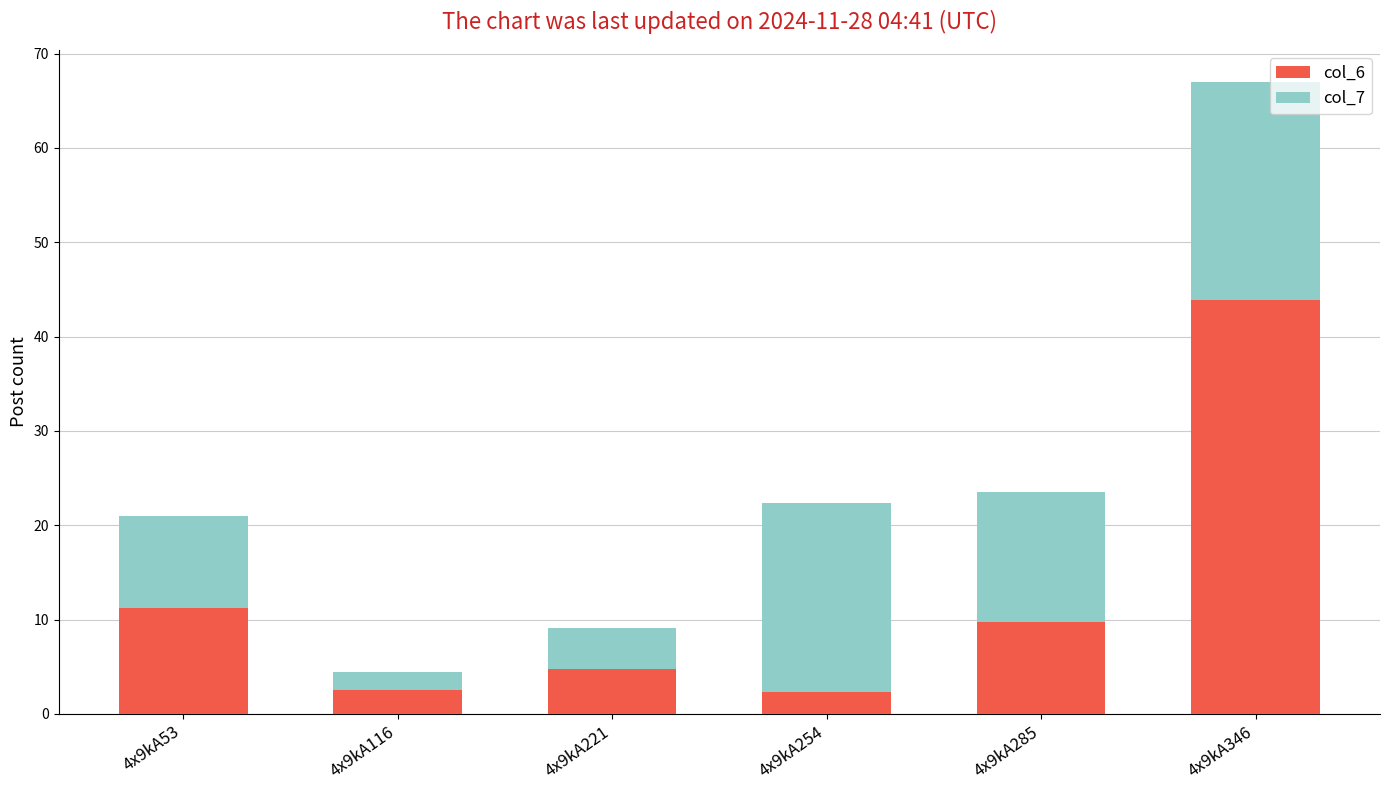

How many series are shown in this chart?

2